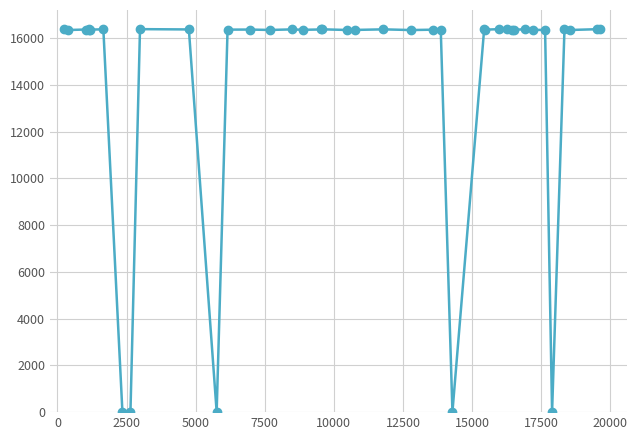

What is the difference between the second highest and second lowest values?

16367